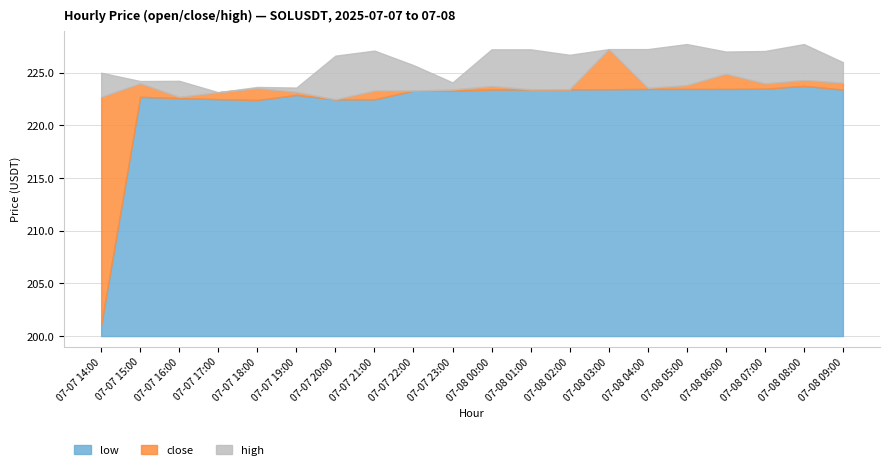

Where is the first local maximum for low?

07-07 15:00